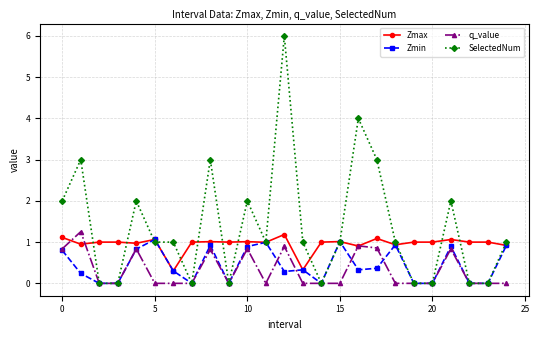

Which series has the largest total across all categories?

SelectedNum